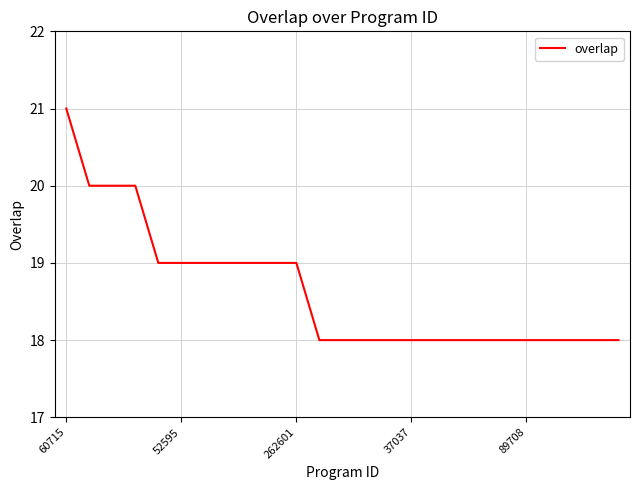

What is the smallest value displayed?

18